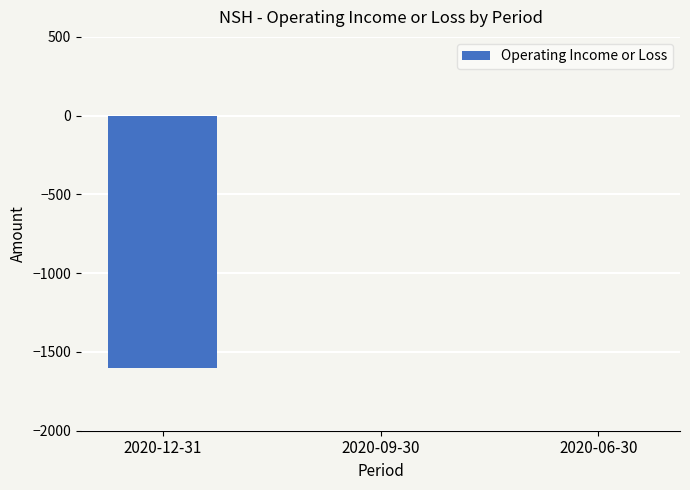

The value at 2020-09-30 is 0. True or false?

True